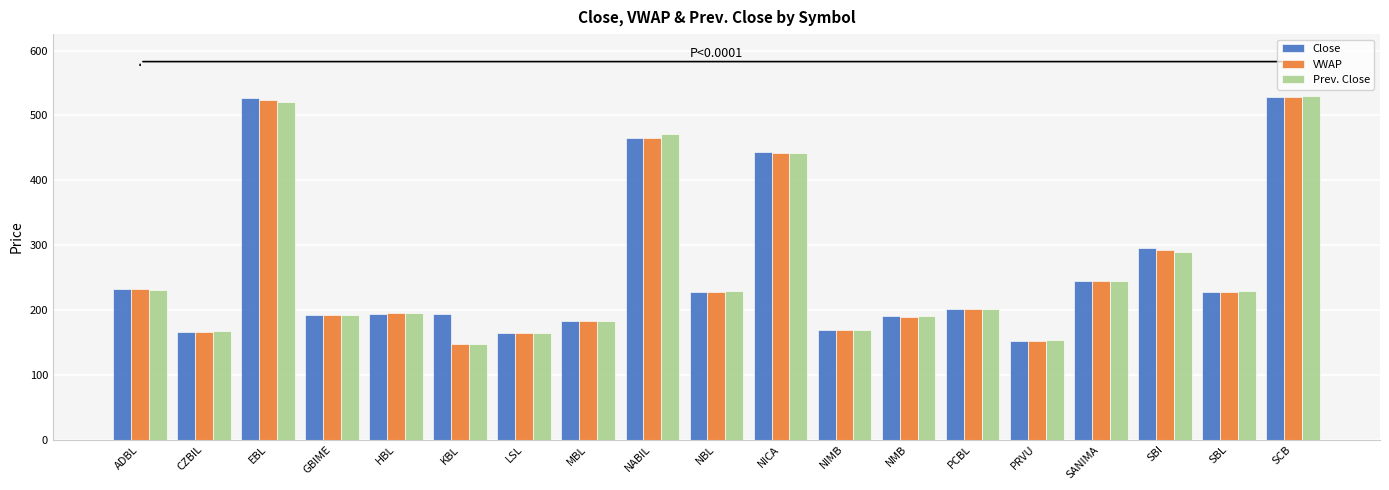

What is the spread (max minus min) of values at NMB?

0.7